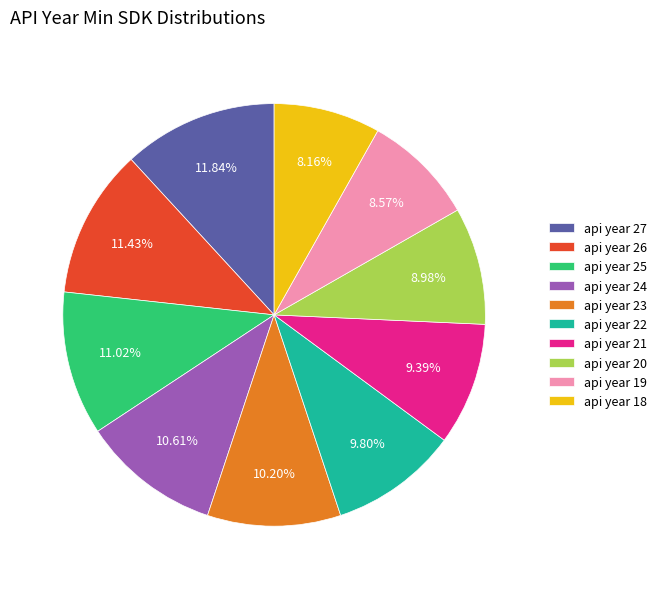

How many slices are in this pie chart?

10